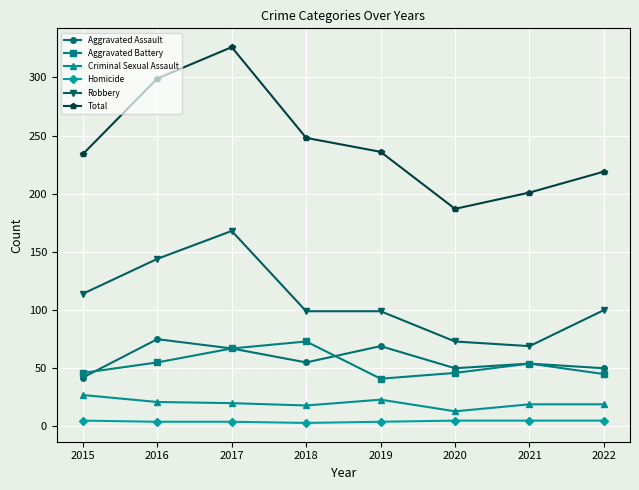

How many interior local valleys does the Aggravated Assault series have?

2